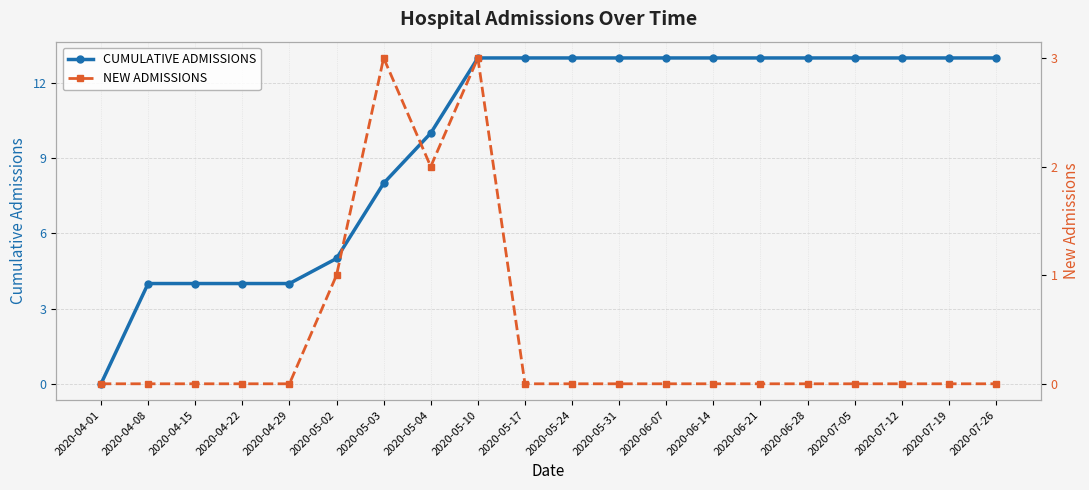

True or false: NEW ADMISSIONS and CUMULATIVE ADMISSIONS intersect in this chart.

False